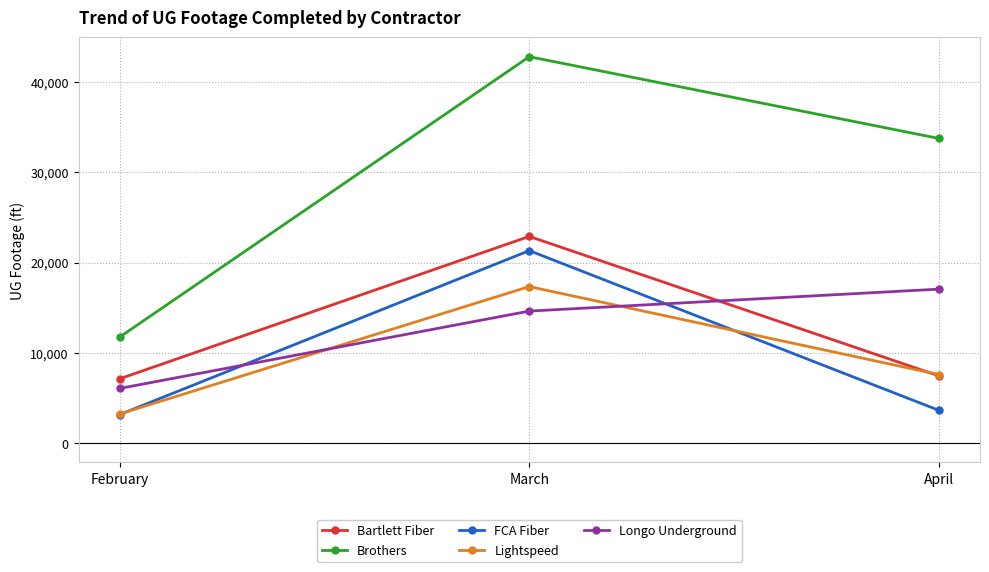

Where does the FCA Fiber series first go above 3629?

March